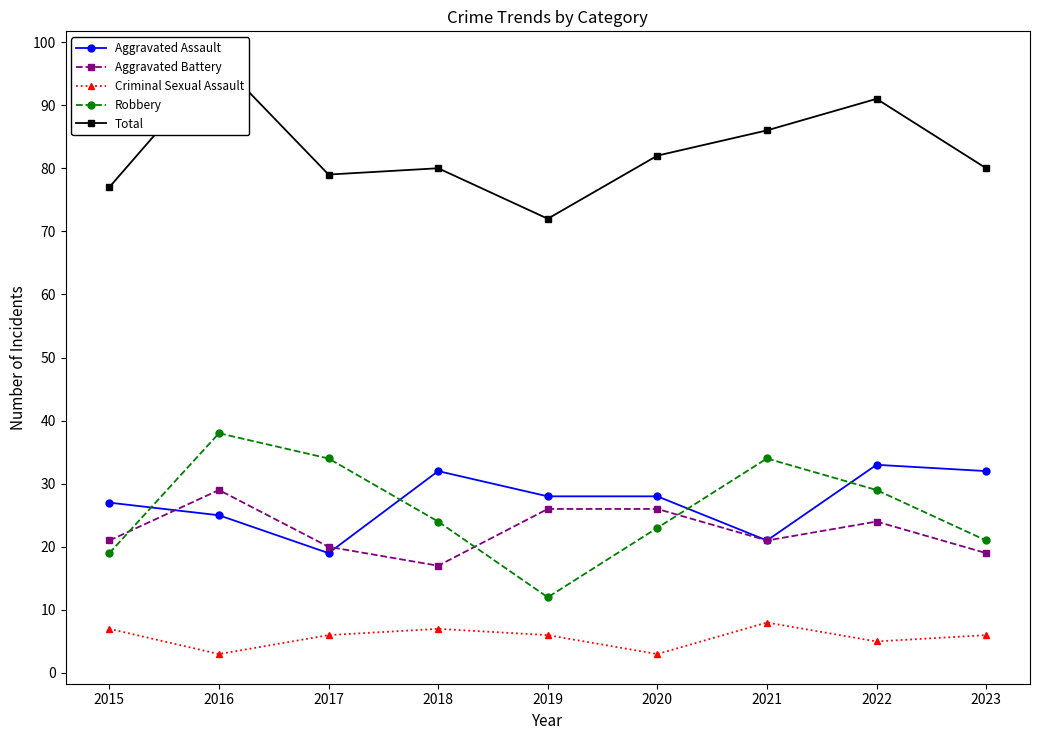

At how many categories does at least one series exceed 43?

9